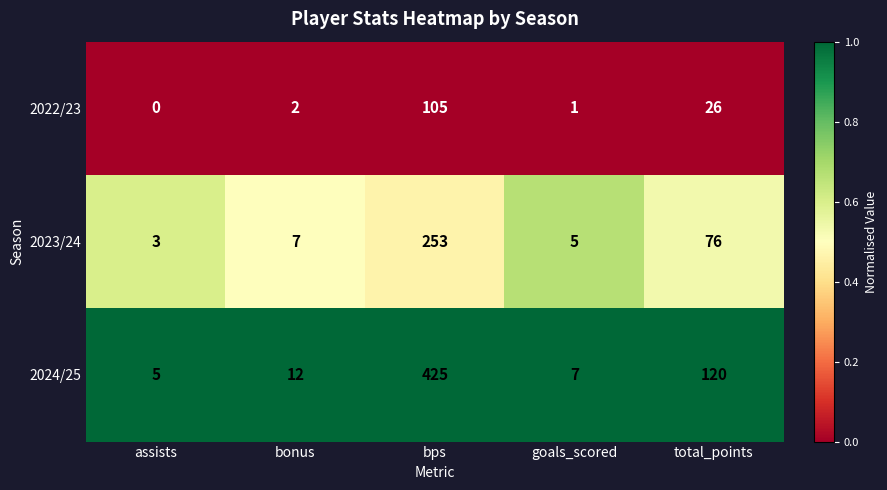

Reading right to left, transcribe all the data shown in this chart.

2022/23: total_points=26	goals_scored=1	bps=105	bonus=2	assists=0
2023/24: total_points=76	goals_scored=5	bps=253	bonus=7	assists=3
2024/25: total_points=120	goals_scored=7	bps=425	bonus=12	assists=5